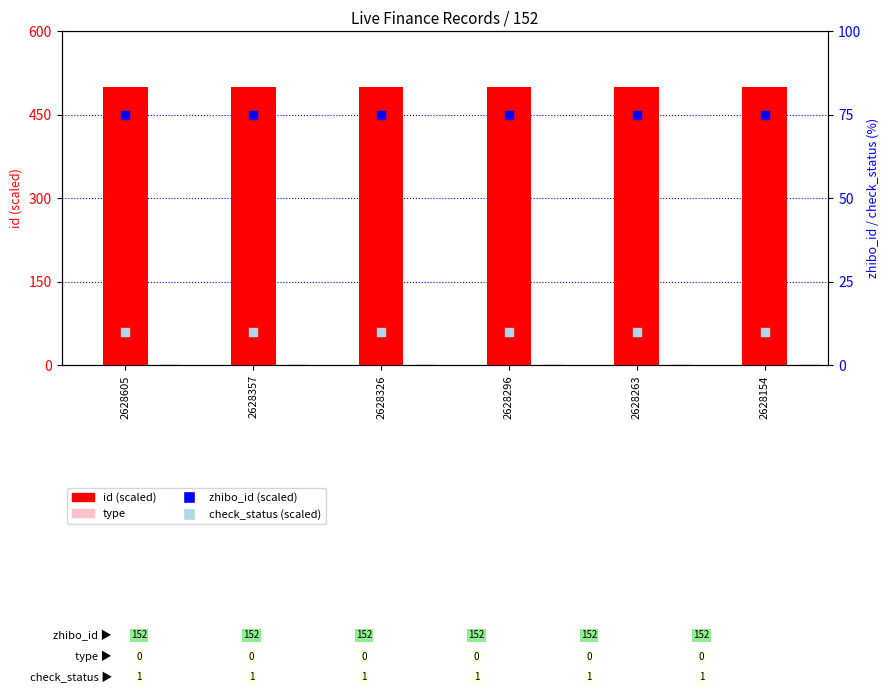

What are all the series names shown in the legend?

id (scaled), type, zhibo_id (scaled), check_status (scaled)